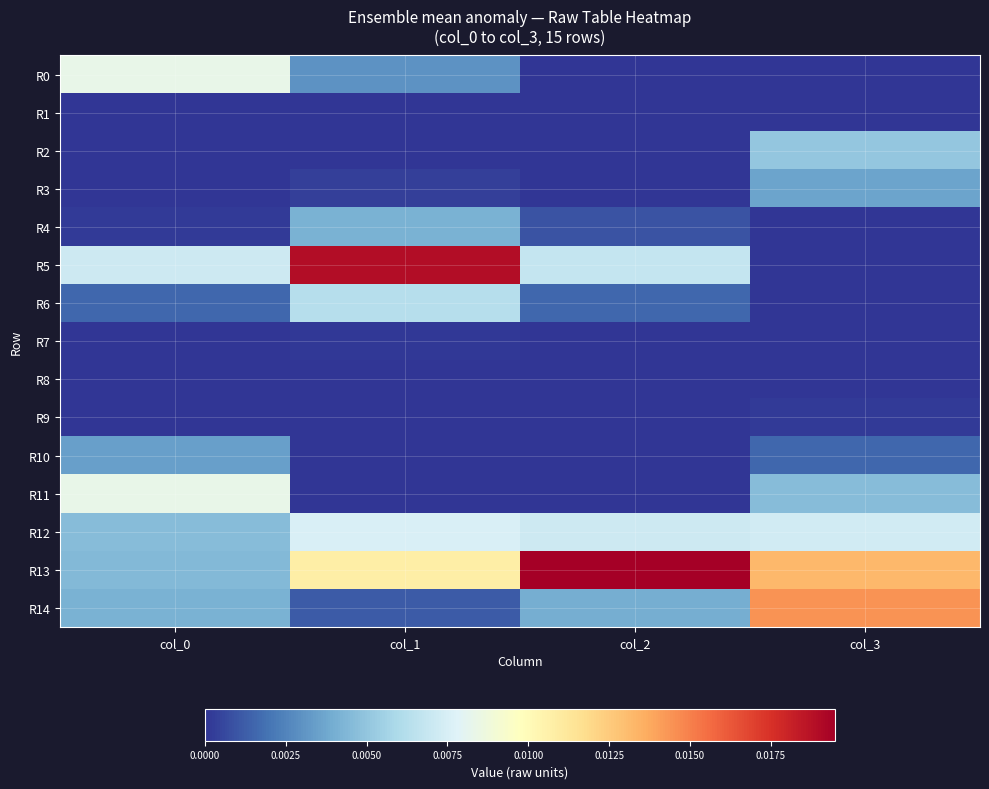

Which label corresponds to the largest value in the chart?

col_2